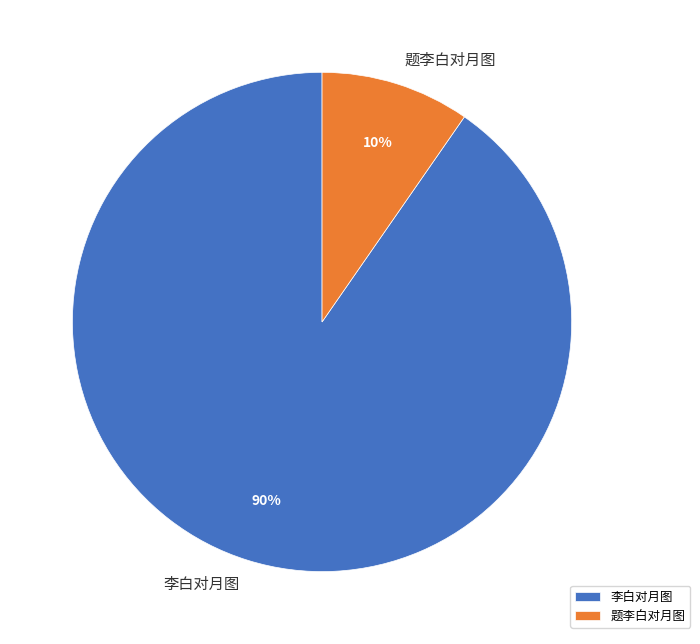

Which category has the biggest portion of the pie?

李白对月图